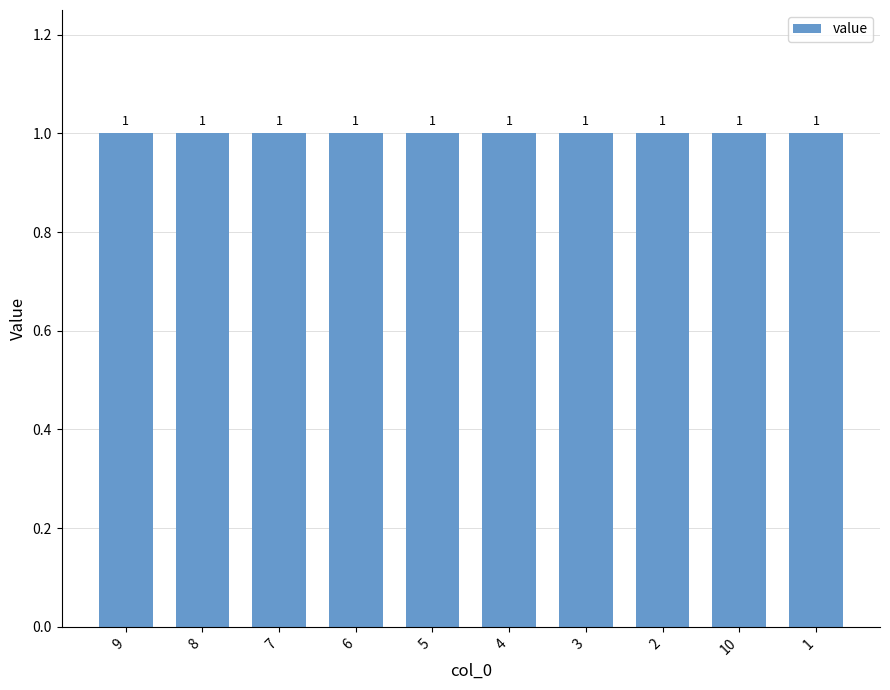

At how many categories does at least one series exceed 0?

10